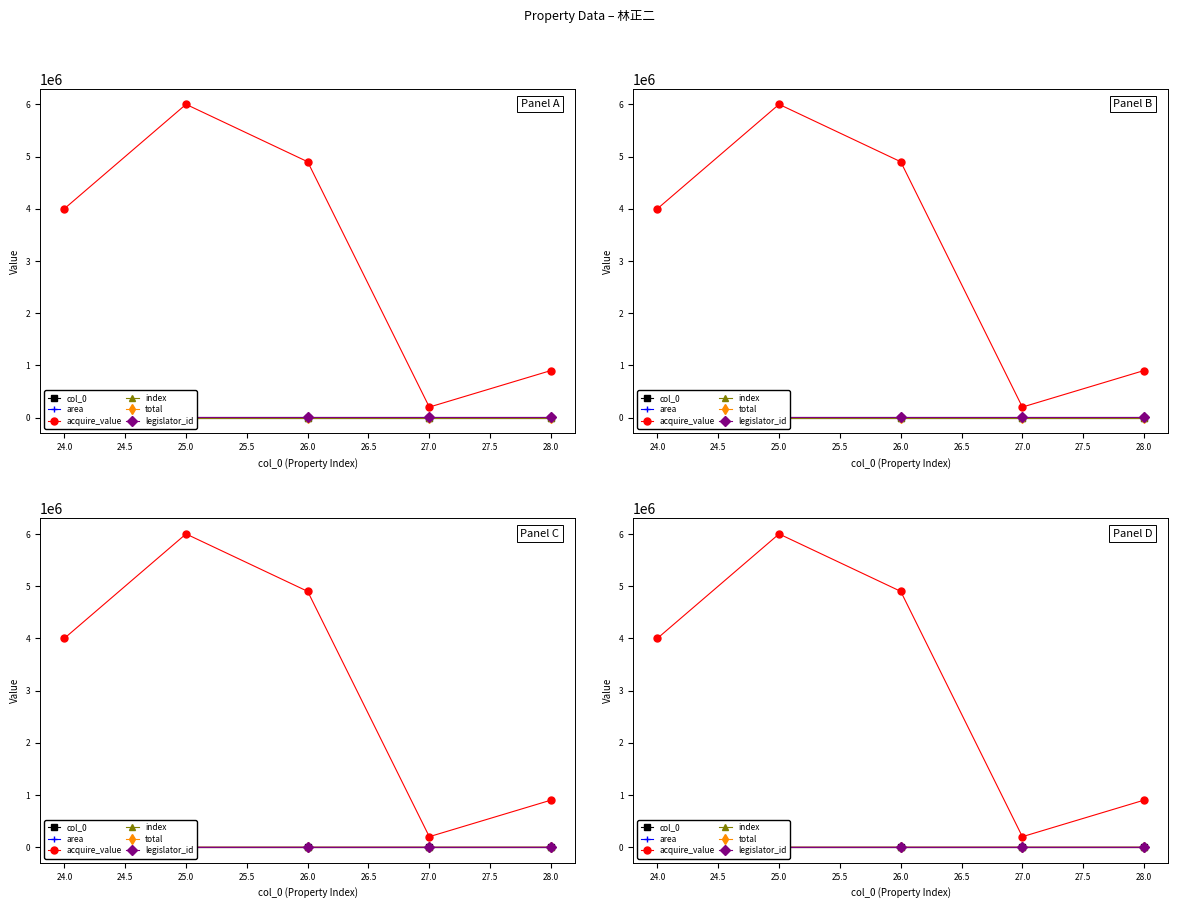

Does the chart display data point markers on the line(s)?

Yes